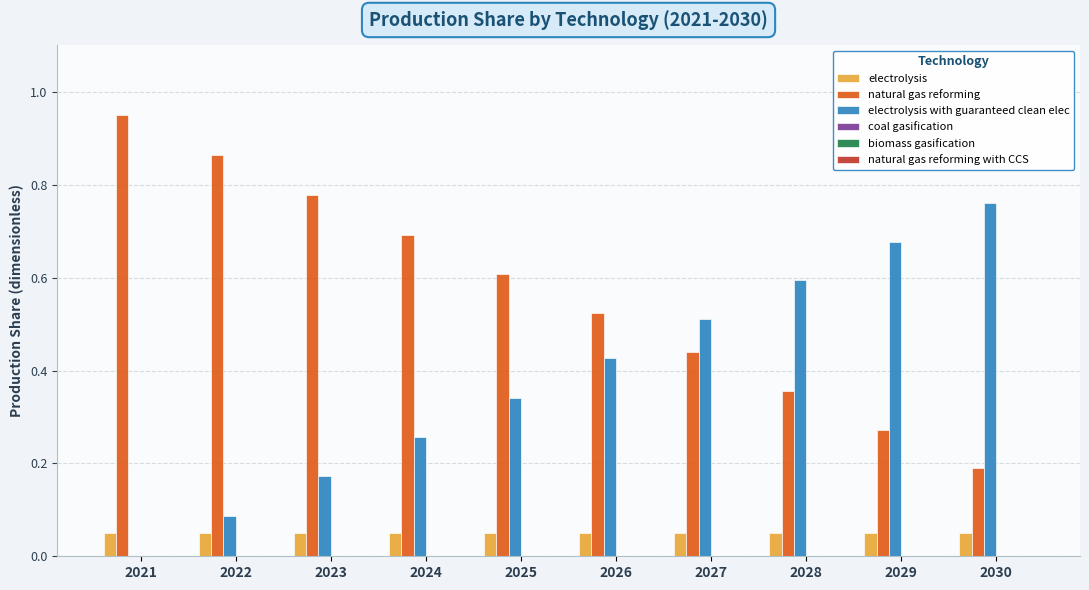

Which series has the largest total across all categories?

natural gas reforming